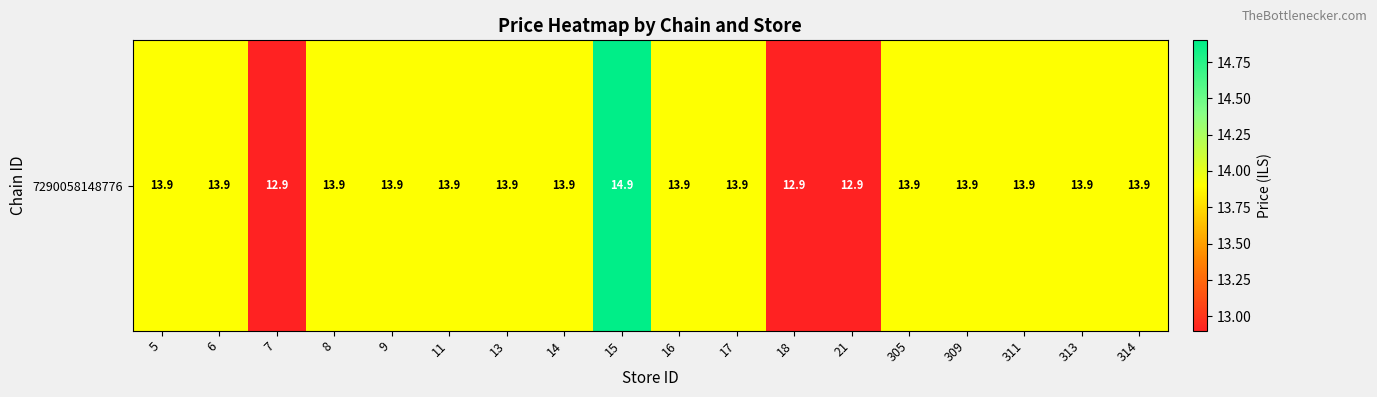

The value at 311 is 19.3. True or false?

False